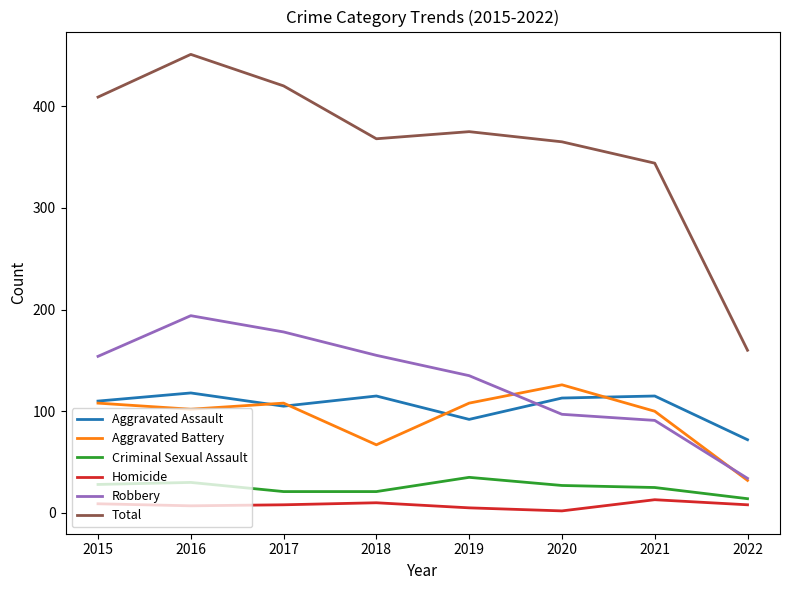

In Criminal Sexual Assault, how many points are higher than both neighbors (excluding endpoints)?

2